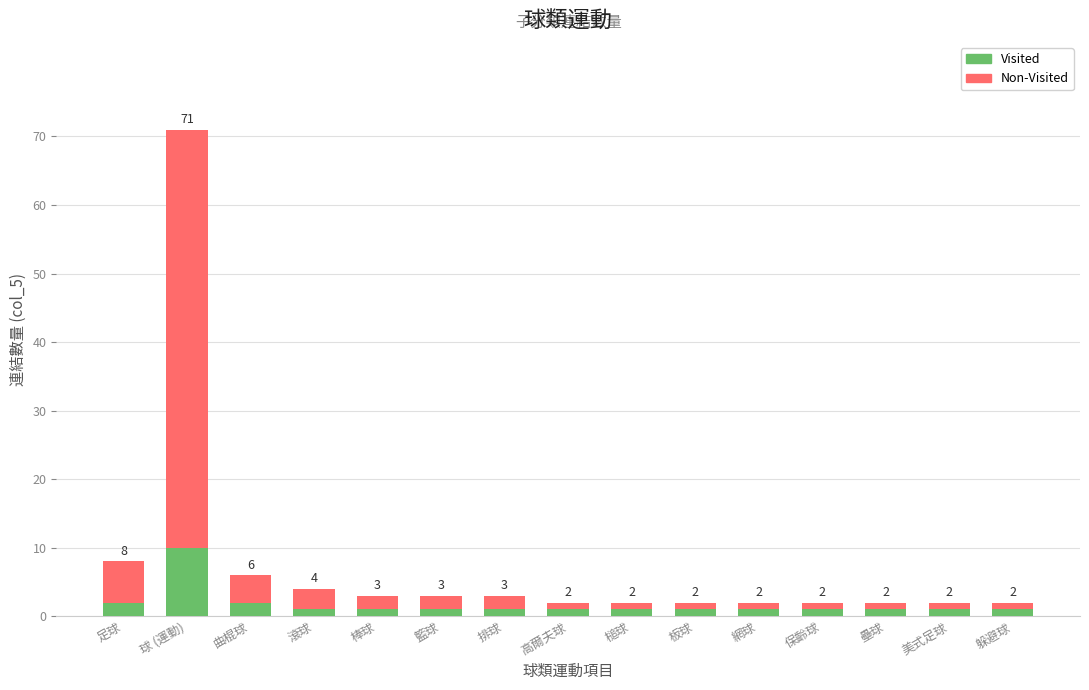

How many data points does each series have?

15